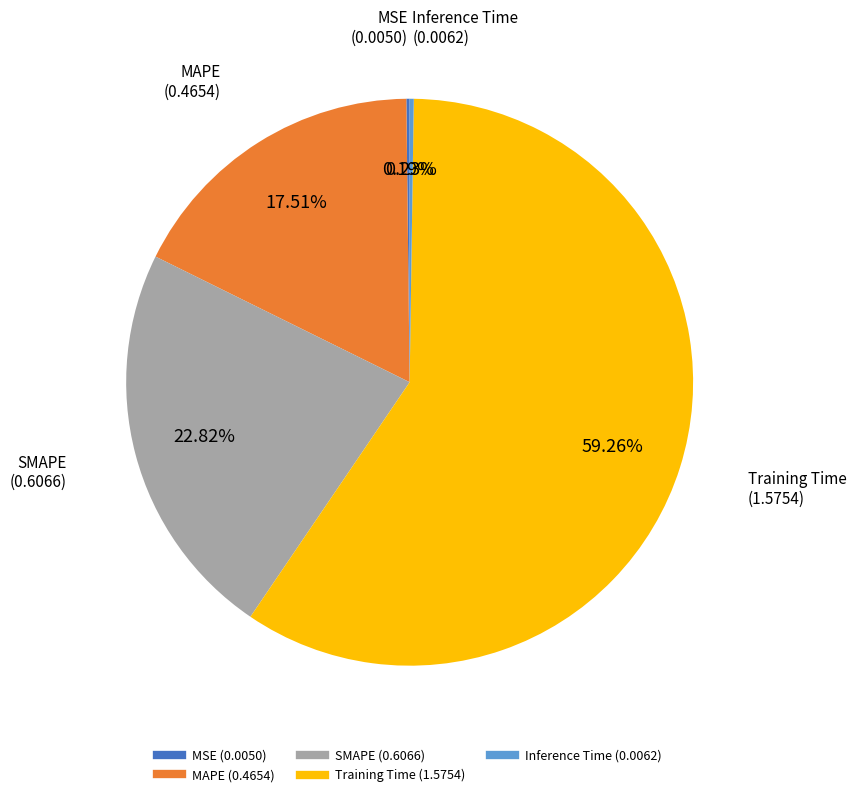

Between SMAPE and Training Time, which is larger?

Training Time